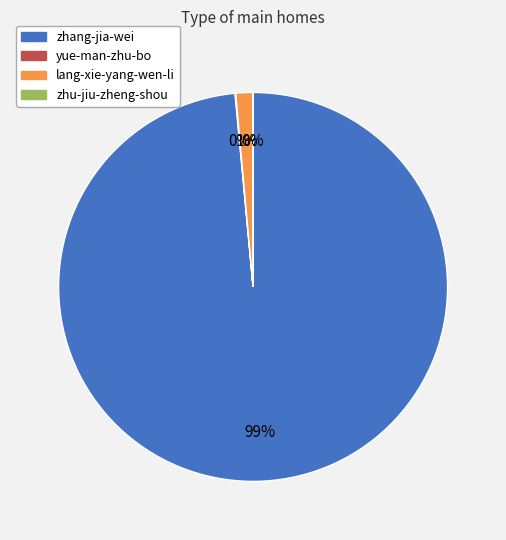

To the nearest percent, what portion does zhang-jia-wei represent?

99%